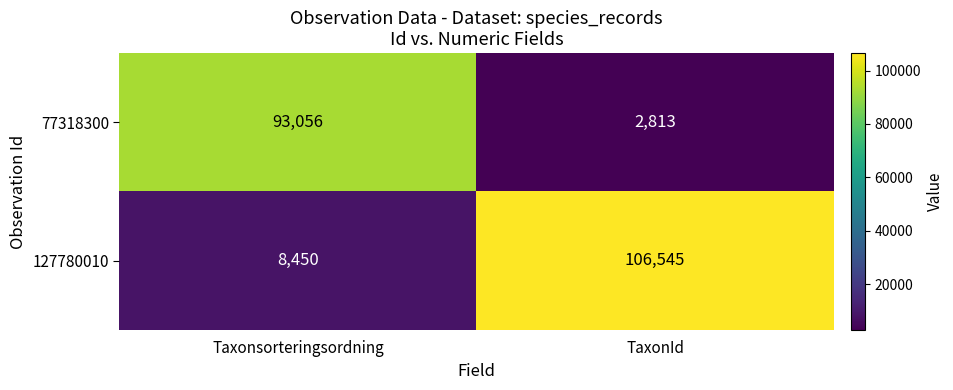

Which series changed the most between Taxonsorteringsordning and TaxonId?

127780010